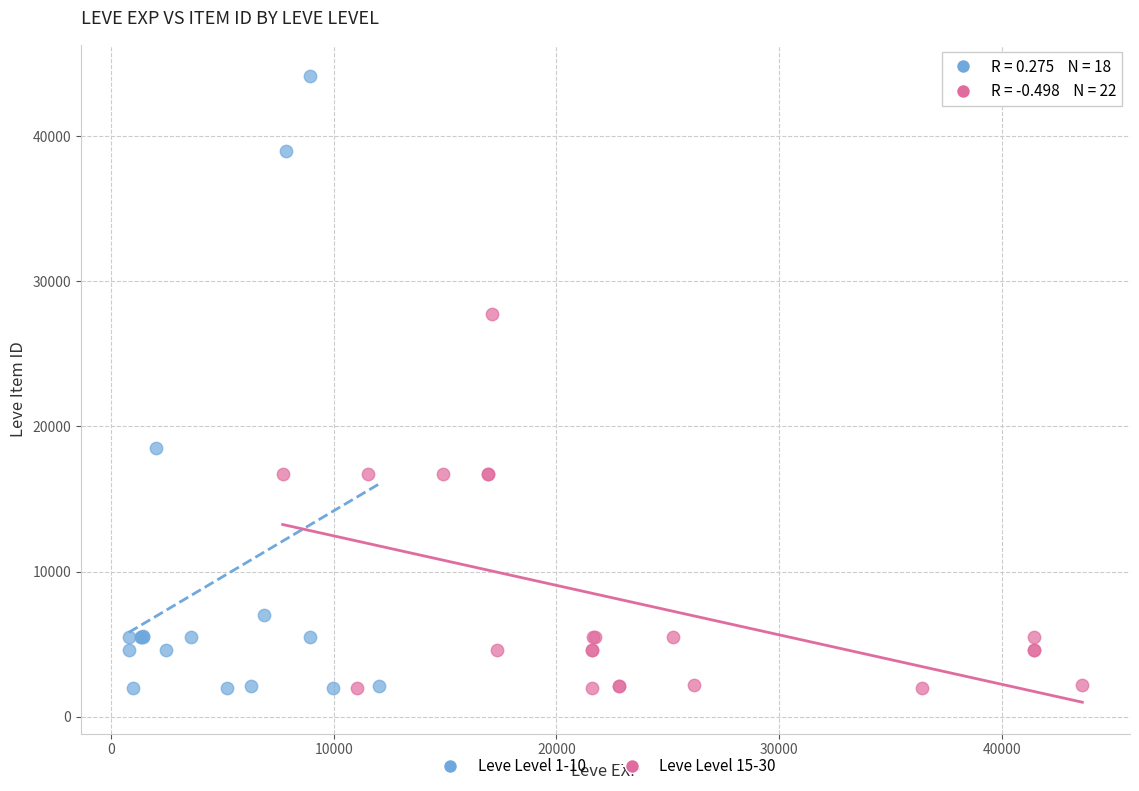

Which series has the largest Y range (max minus min)?

Leve Level 1-10